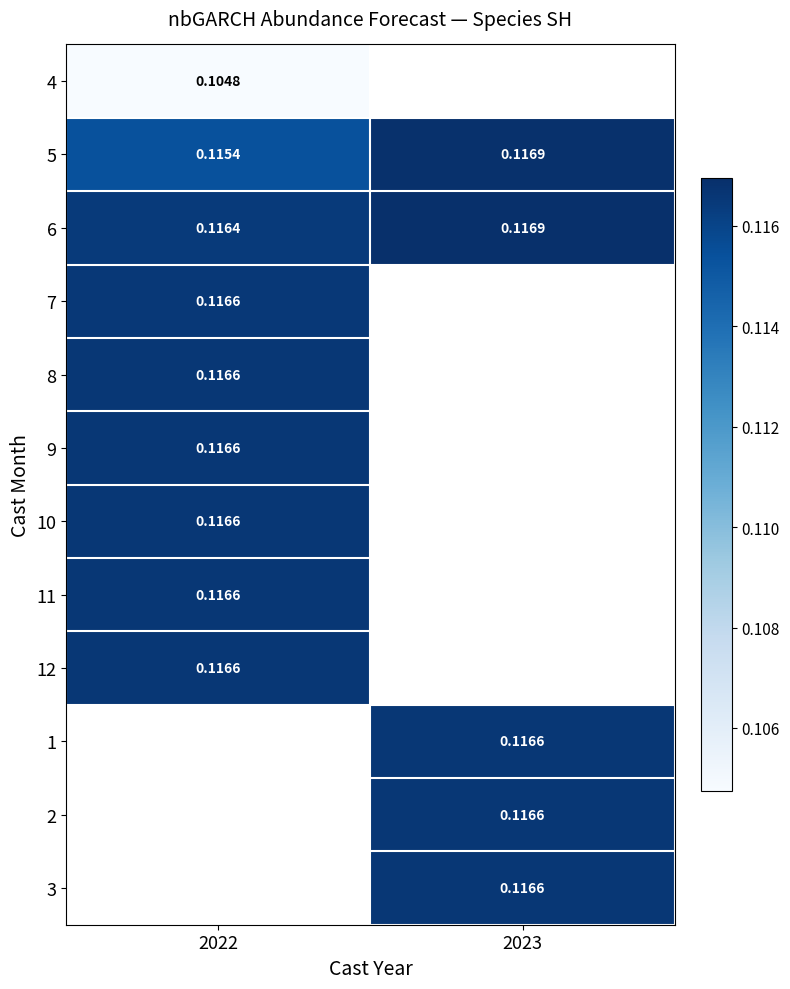

The value of 2 at 2023 is 0.1. True or false?

True